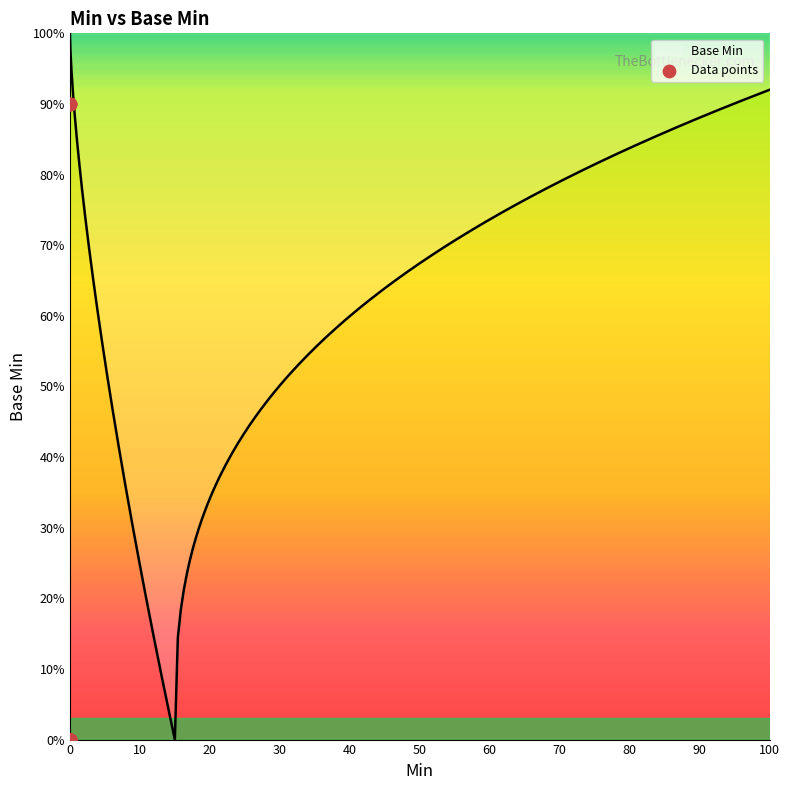

Between 20 and 12, which is larger?

20